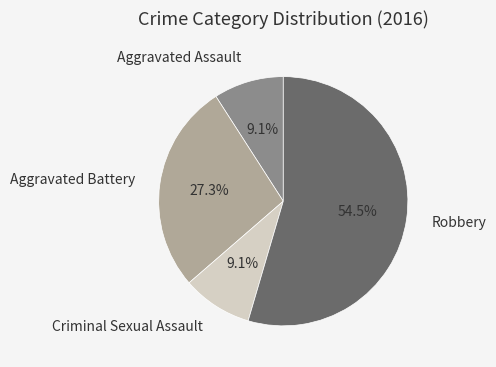

To the nearest percent, what portion does Aggravated Battery represent?

27%